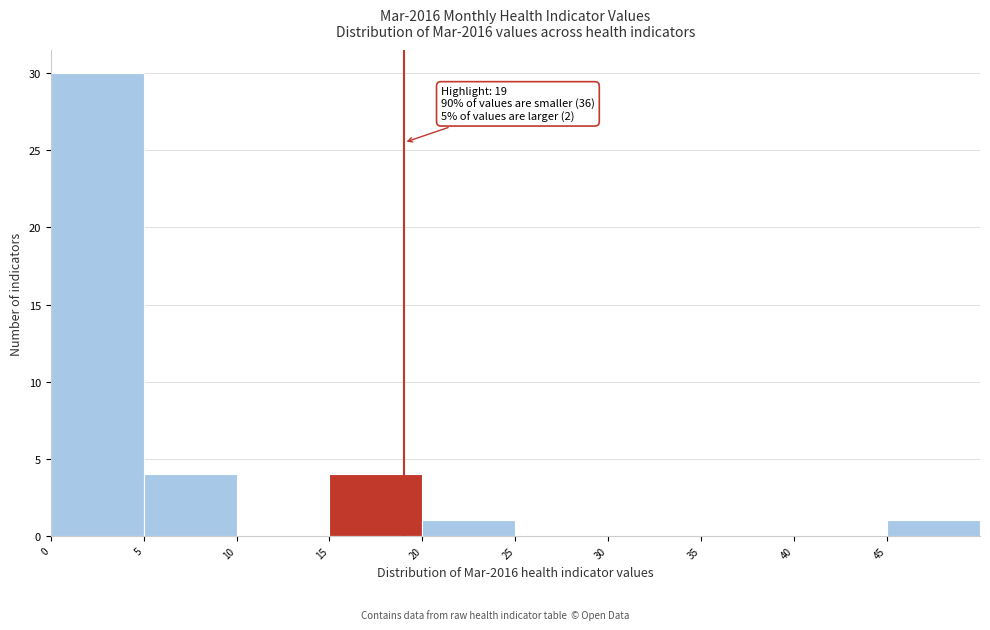

Over which range of the x-axis is the bar tallest?

0 to 5